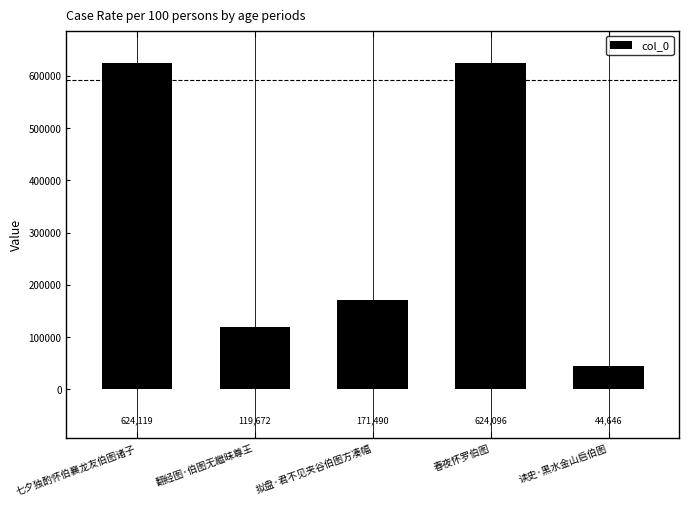

What is the maximum value shown in the chart?

624119